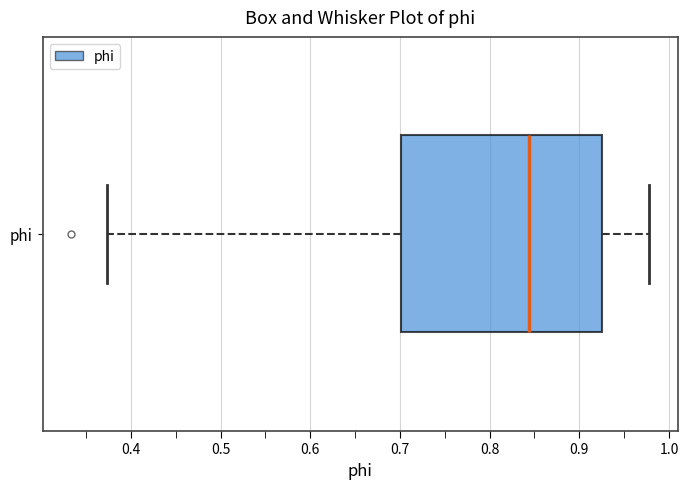

Where does the median line of the box for phi sit on the x-axis? The values are not printed on the chart, so give them approximately, as read against the axis.

0.84